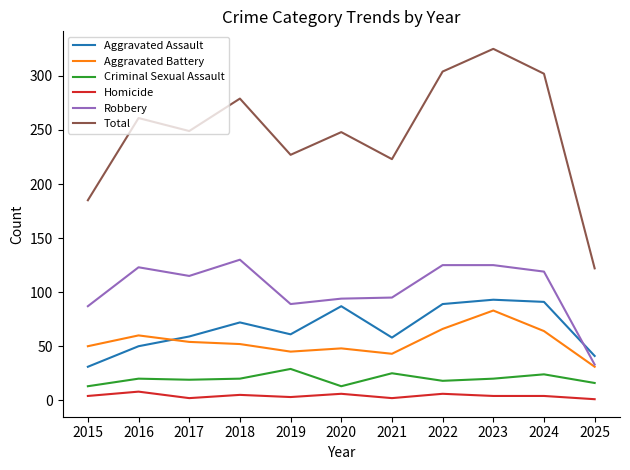

Is the value of Robbery at 2018 greater than the value of Aggravated Assault at 2024?

Yes